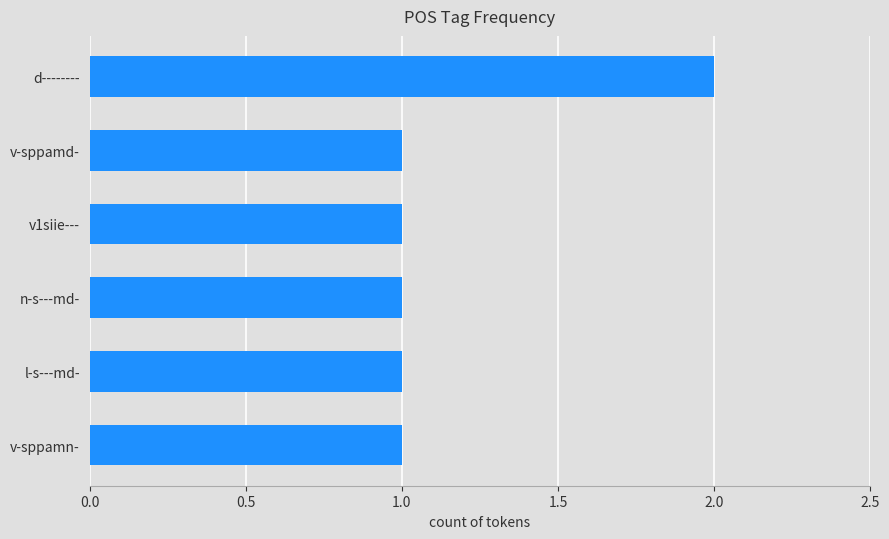

What is the average value?

1